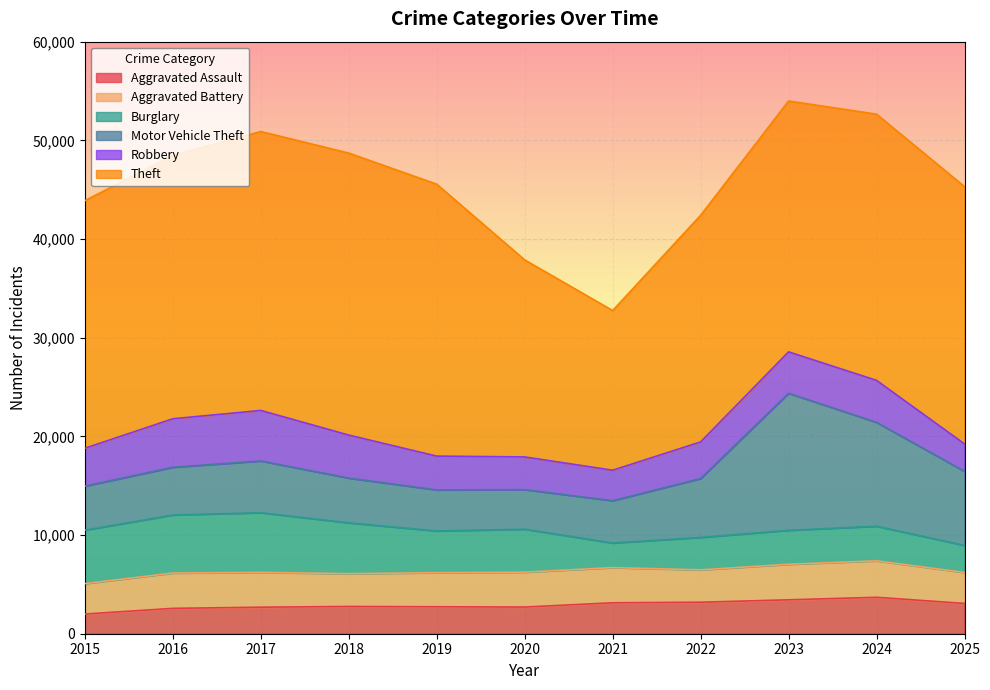

At how many categories does at least one series exceed 25989?

6